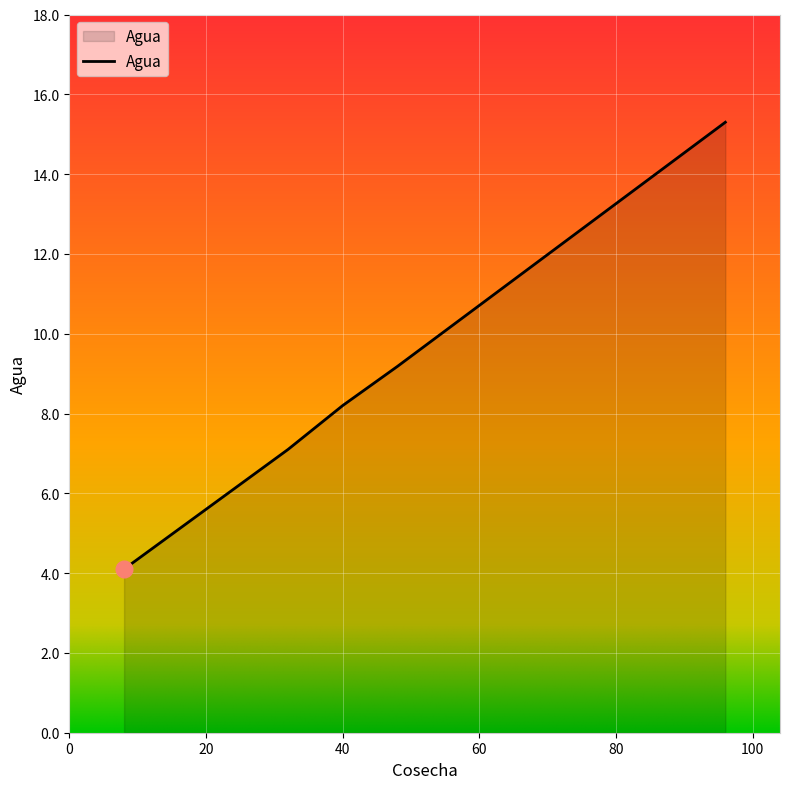

How many distinct data groups are displayed?

1